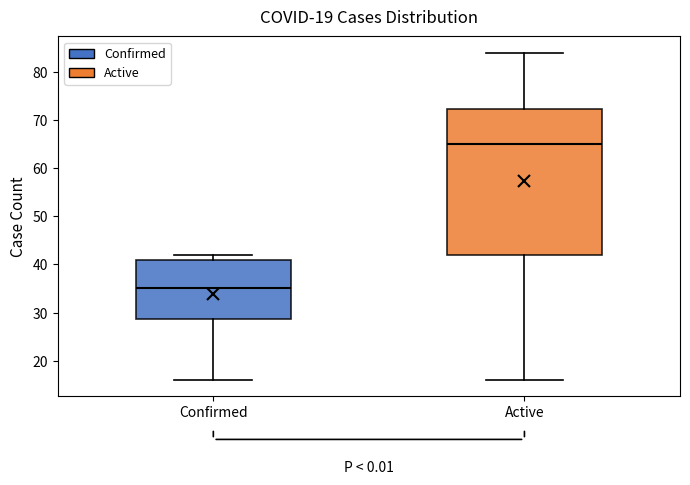

Comparing the boxes themselves (not the whiskers), which one is the tallest?

Active